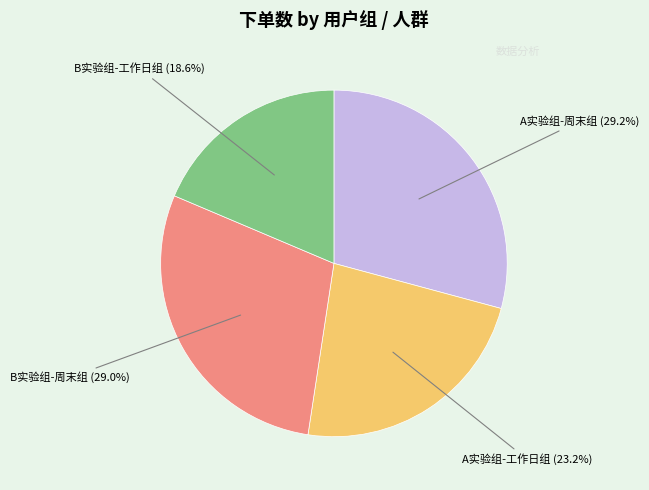

Does any single category account for the majority?

No